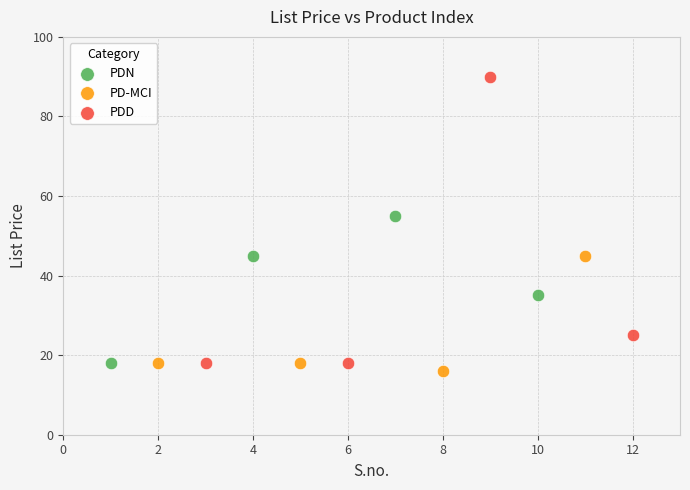

What are all the series names shown in the legend?

PDN, PD-MCI, PDD